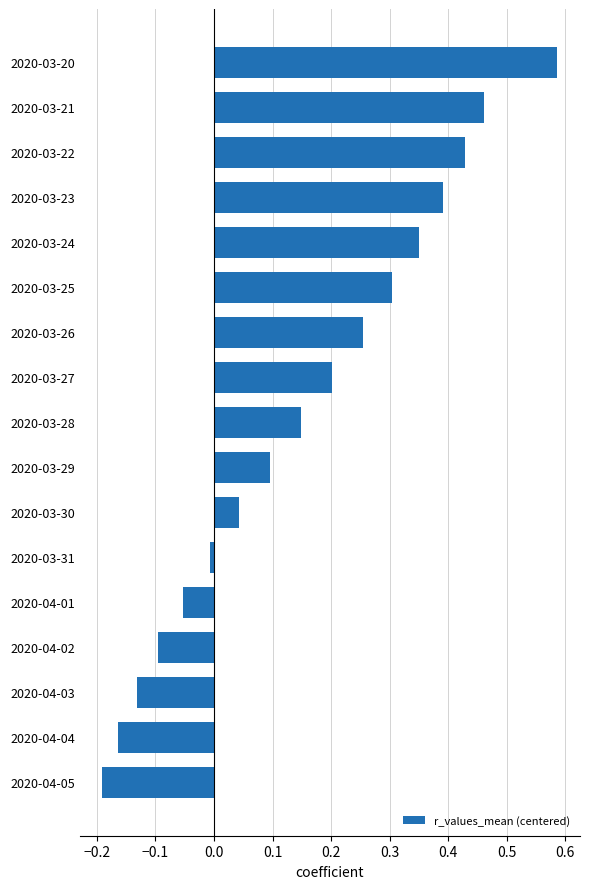

At which label is the value closest to 0?

2020-03-31